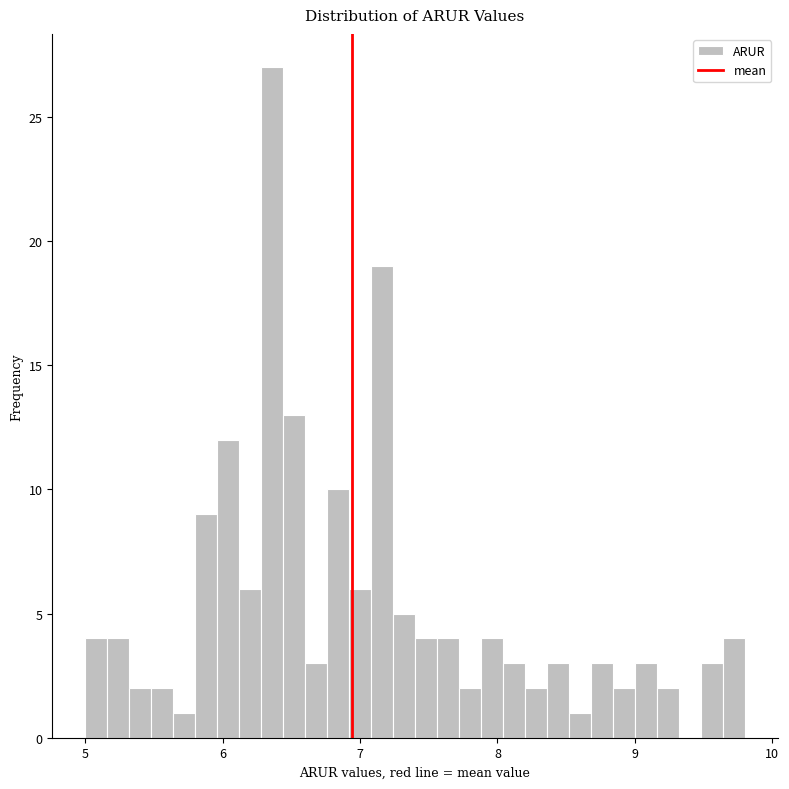

Around what value on the x-axis is the tallest bar? Give the approximate position of its centre, as read against the axis.

6.4